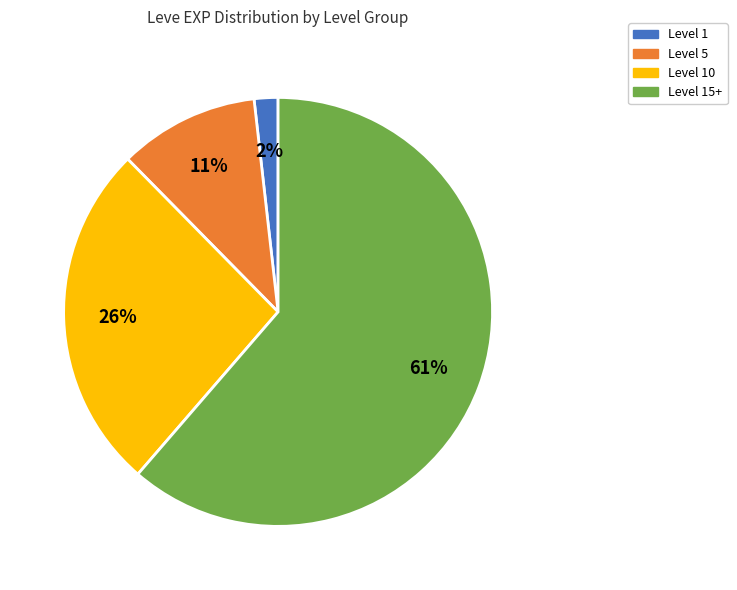

To the nearest percent, what is the average slice percentage?

25%